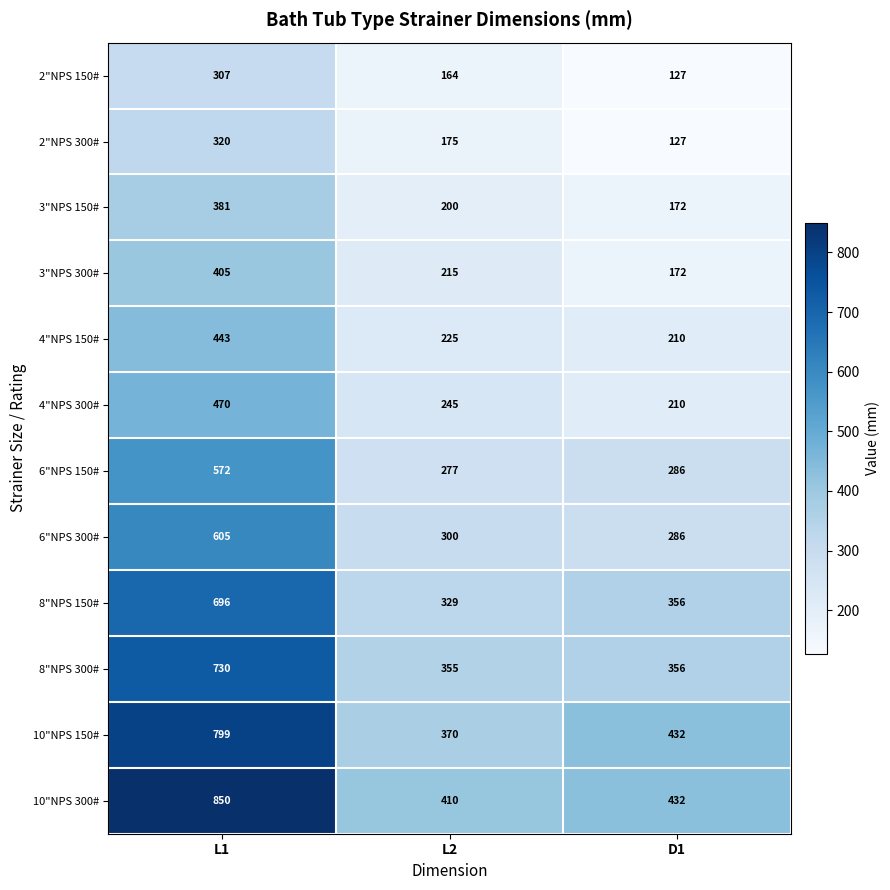

What is the minimum value shown in the chart?

127